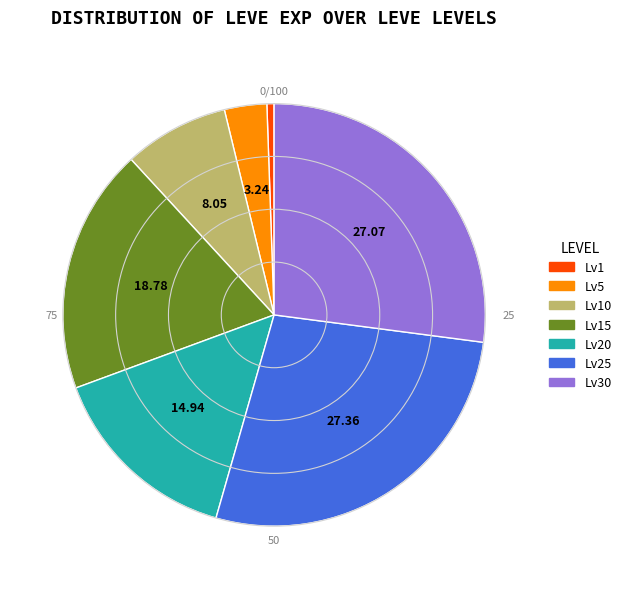

How many slices are in this pie chart?

7